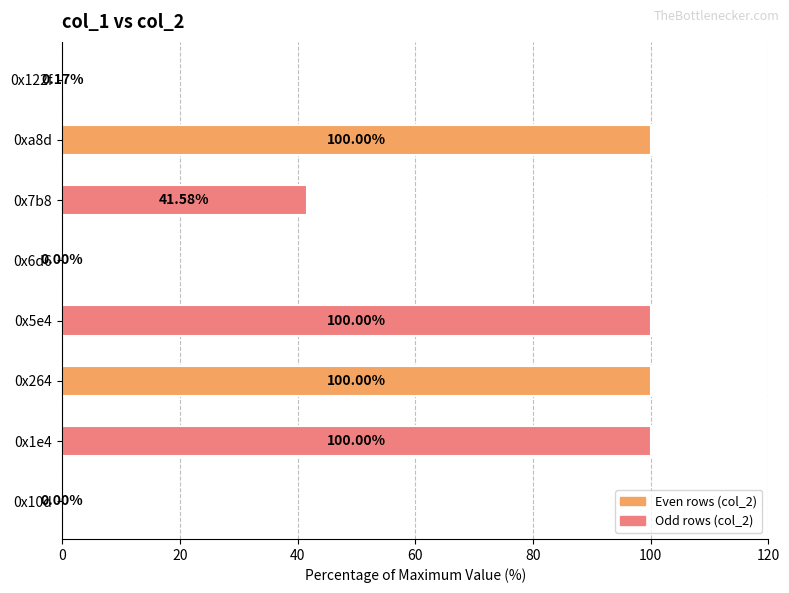

What is the change in value from 0x10d to 0x7b8?

+41.6